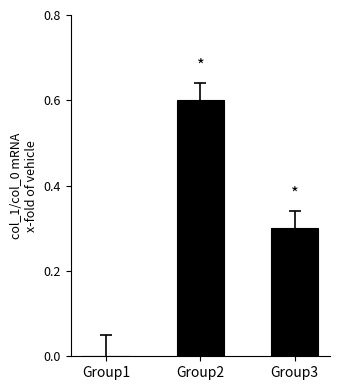

Which has a higher value, Group1 or Group2?

Group2